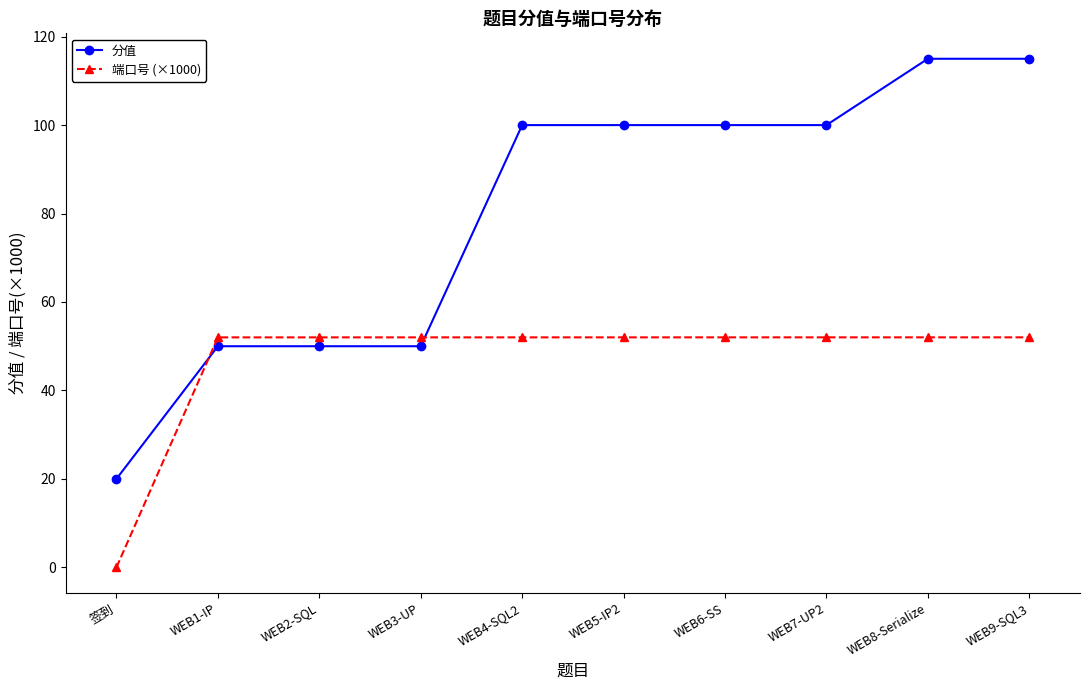

Which series has the largest total across all categories?

分值